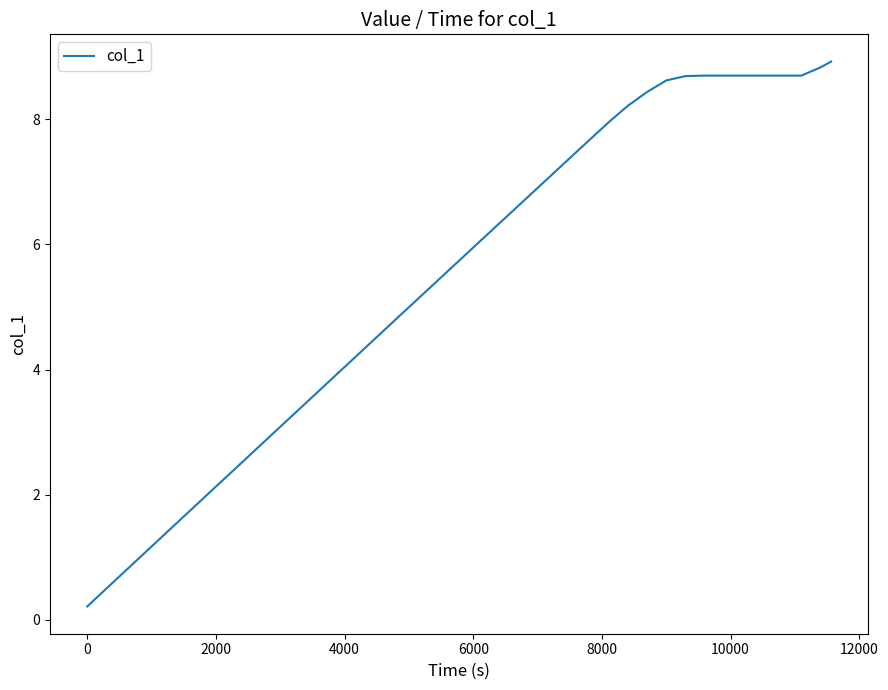

What is the greatest value displayed?

8.9